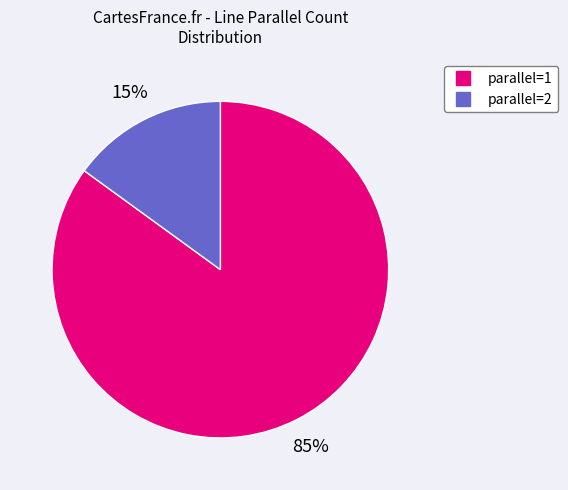

Combined, do parallel=2 and parallel=1 account for over 50%?

Yes